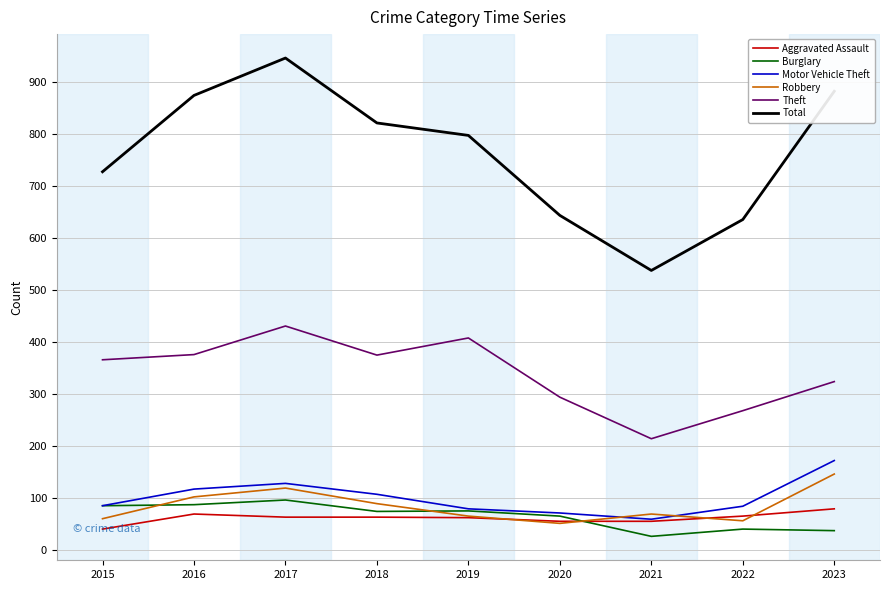

What is the approximate value of Motor Vehicle Theft at 2019?

79